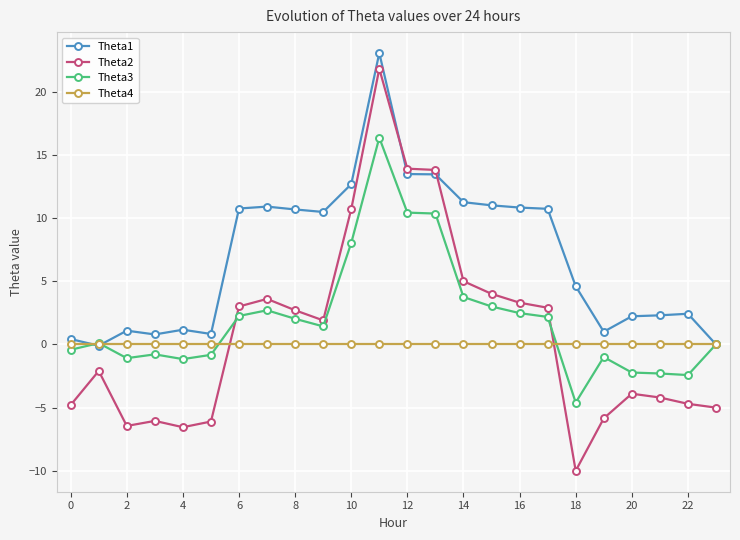

Which series has the largest total across all categories?

Theta1